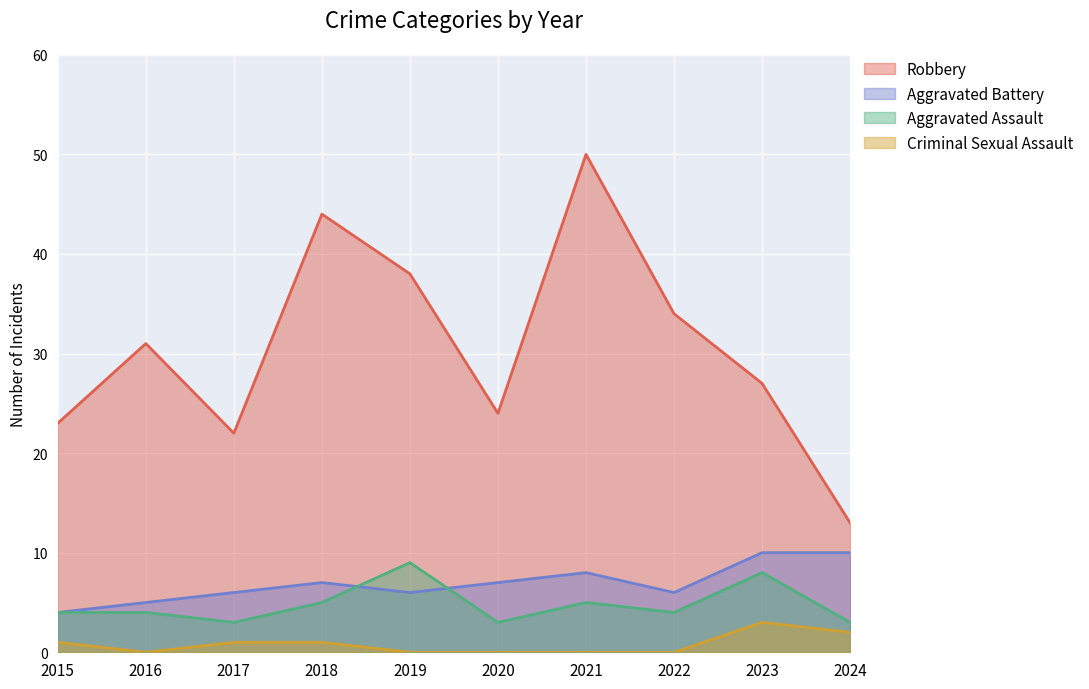

Reading left to right, extract all data points from this chart.

Robbery: 2015=23	2016=31	2017=22	2018=44	2019=38	2020=24	2021=50	2022=34	2023=27	2024=13
Aggravated Battery: 2015=4	2016=5	2017=6	2018=7	2019=6	2020=7	2021=8	2022=6	2023=10	2024=10
Aggravated Assault: 2015=4	2016=4	2017=3	2018=5	2019=9	2020=3	2021=5	2022=4	2023=8	2024=3
Criminal Sexual Assault: 2015=1	2016=0	2017=1	2018=1	2019=0	2020=0	2021=0	2022=0	2023=3	2024=2